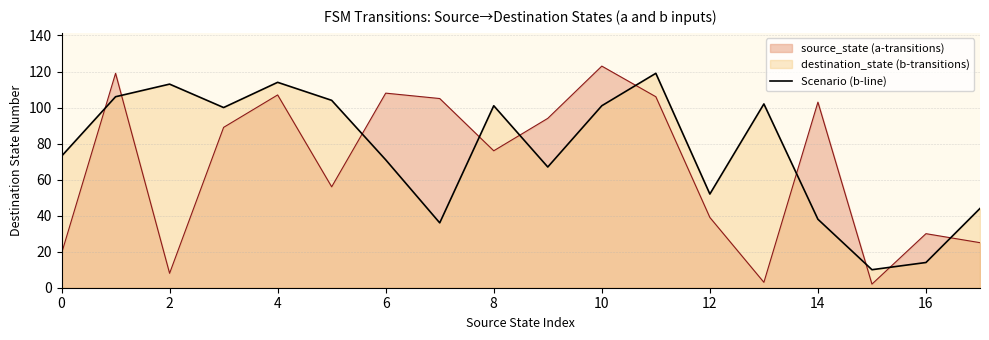

What is the total value across all series at 6?

179